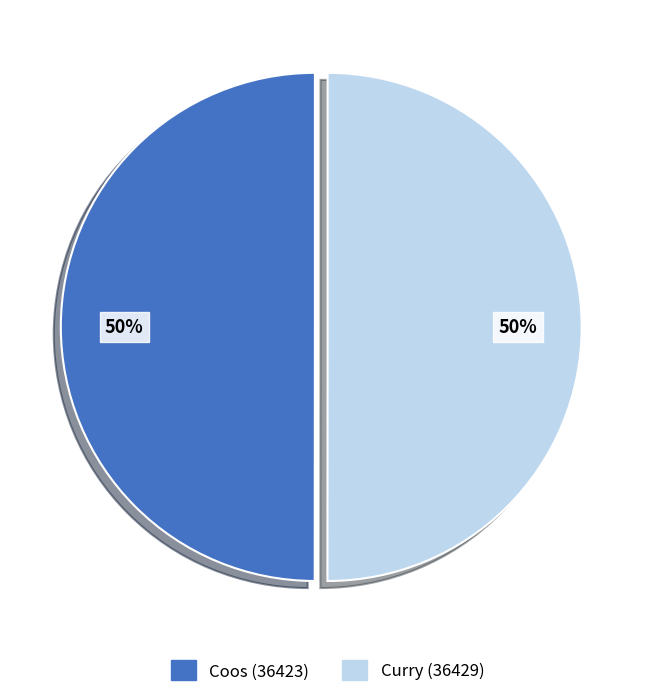

What is the ratio of the value at Coos (36423) to the value at Curry (36429)?

1.0